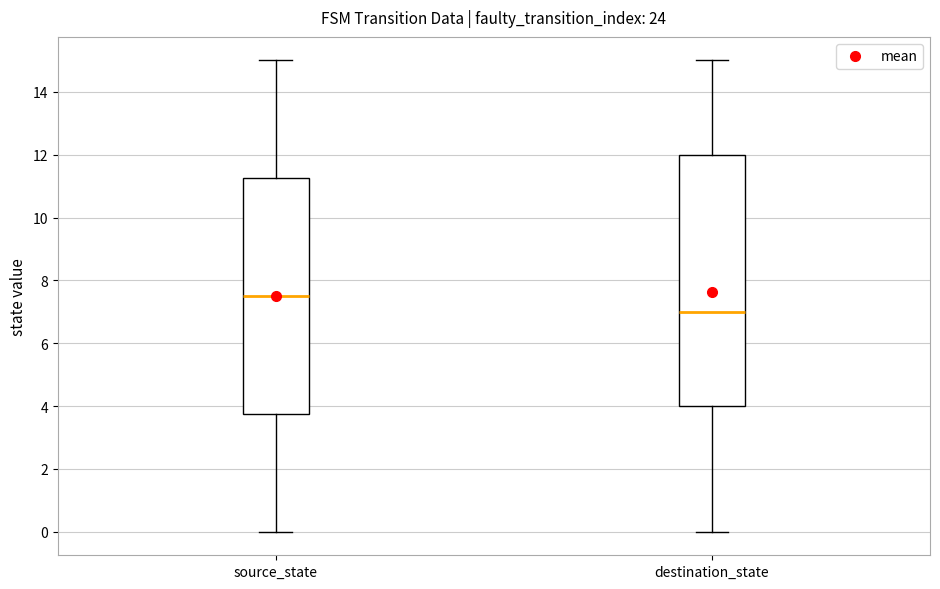

Reading left to right, transcribe this box plot: for each box, give where its median line is, the range the box spans, and where its two whiskers end, as read against the y-axis. The values are not printed on the chart, so give them approximately, as read against the axis.

source_state: median 7.6, box 3.8 to 11.2, whiskers 0.0 to 15.0
destination_state: median 7.0, box 4.0 to 12.0, whiskers 0.0 to 15.0